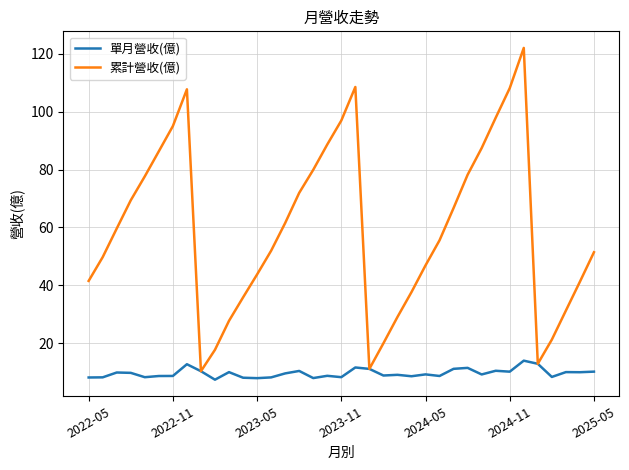

Which series has the largest range (max minus min)?

累計營收(億)